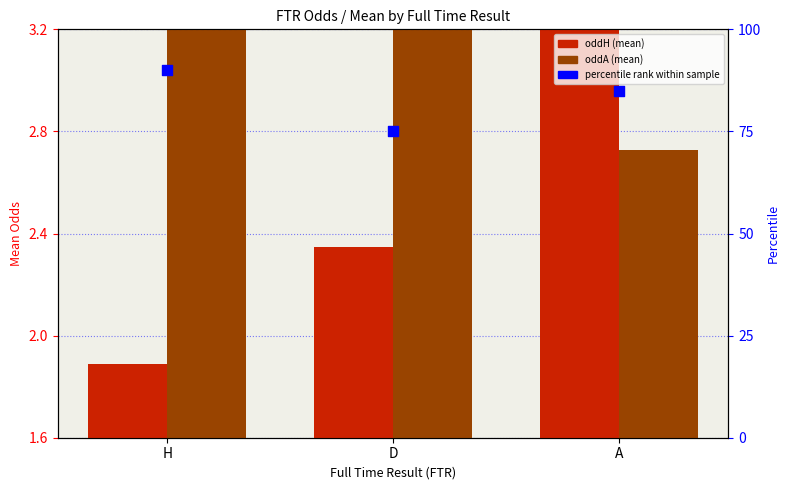

Is the value of oddH (mean) at H greater than the value of oddA (mean) at H?

No